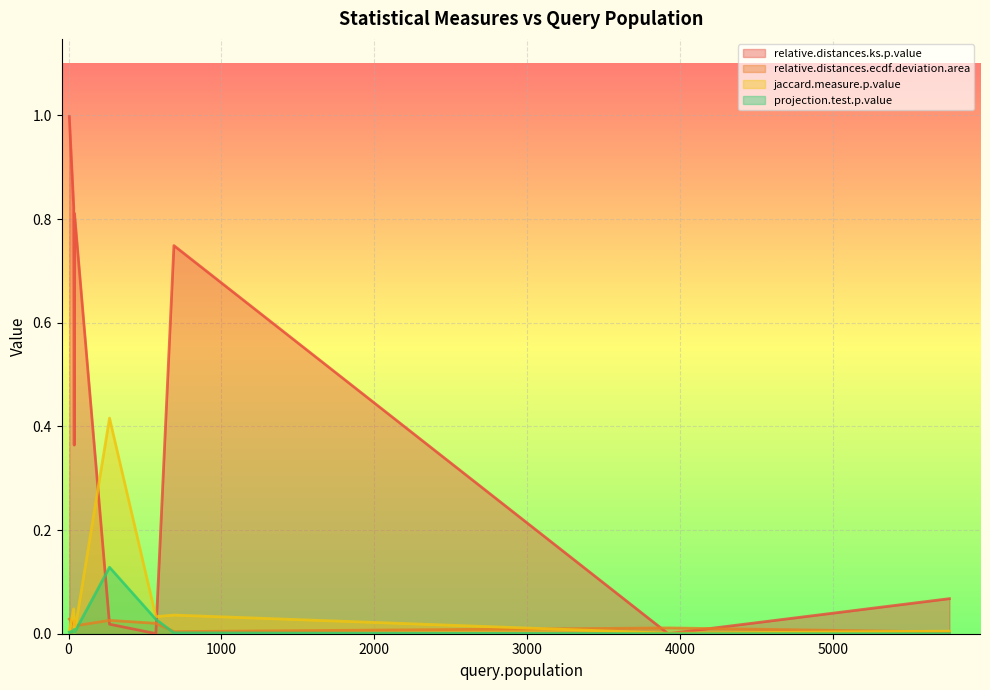

At which label does relative.distances.ecdf.deviation.area reach its minimum?

5760